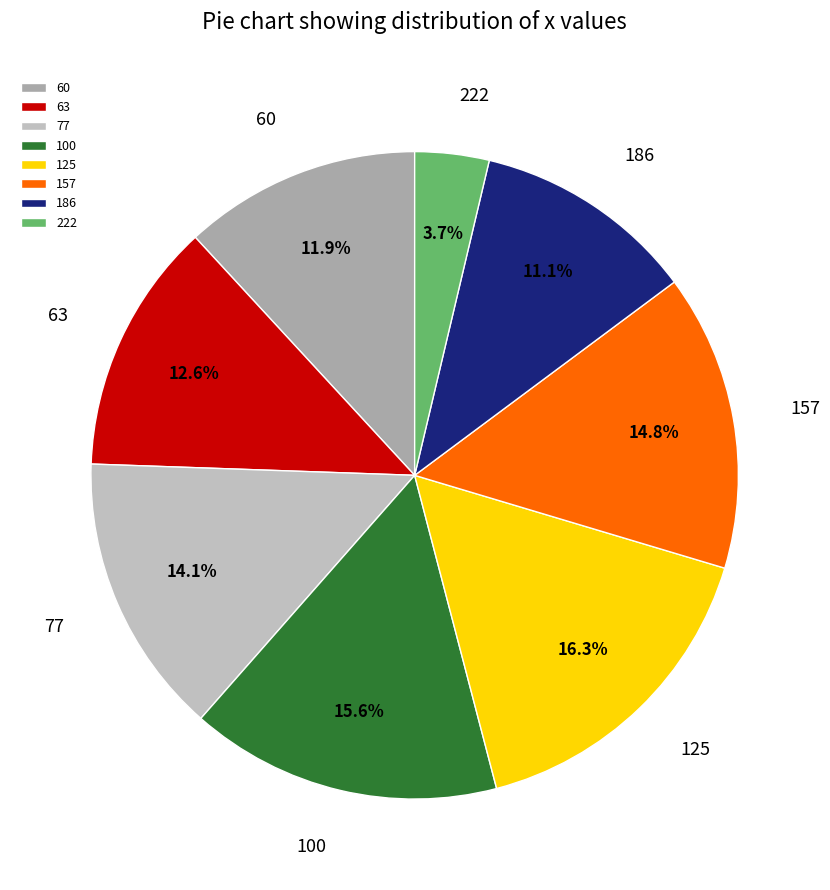

Does 63 represent more than half of the total?

No